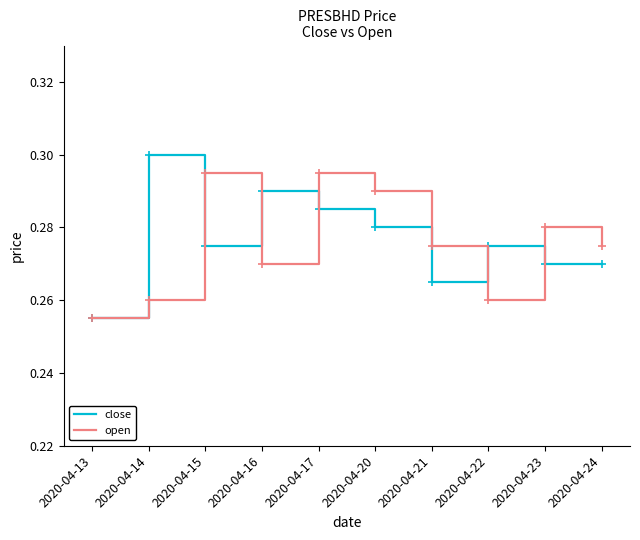

In open, how many points are higher than both neighbors (excluding endpoints)?

3